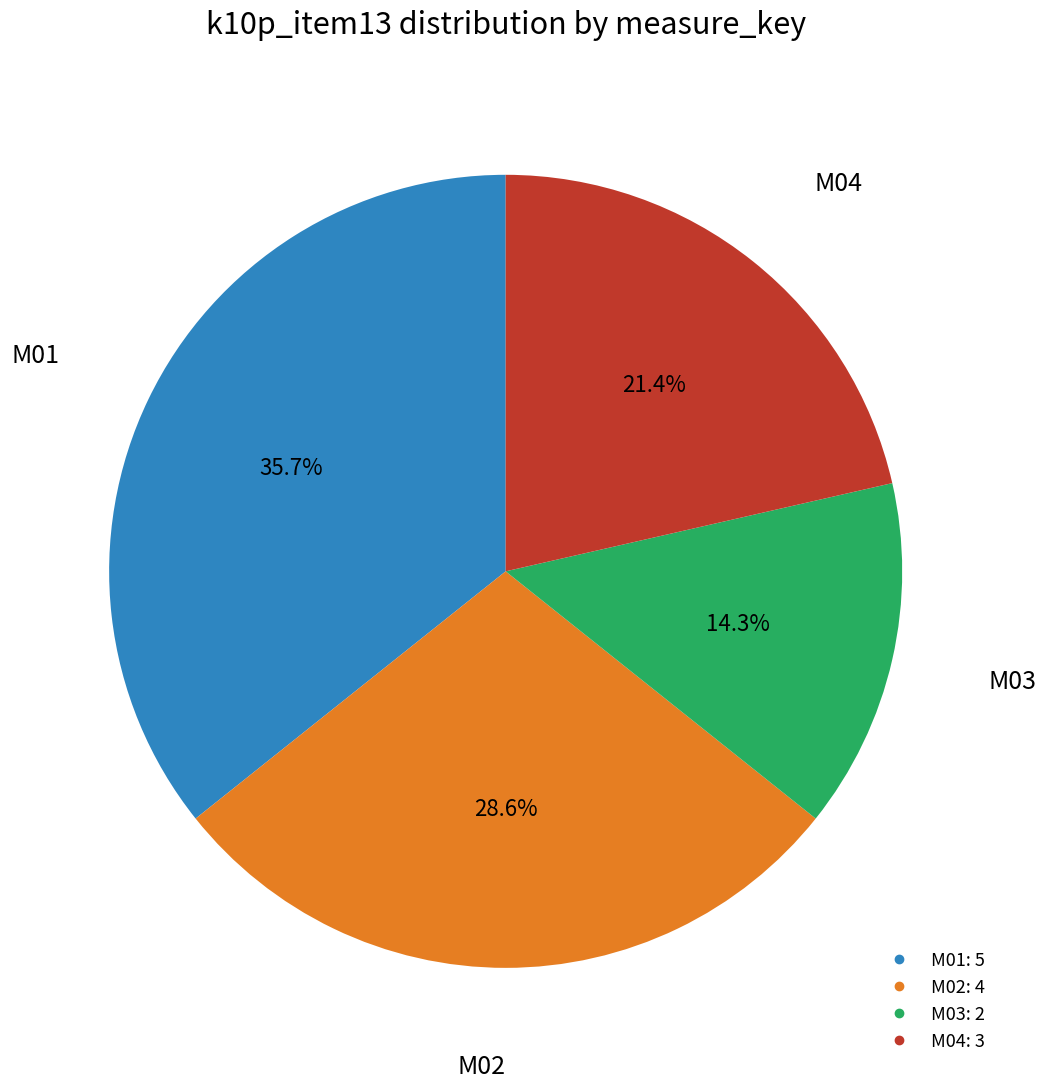

How many segments does this pie chart have?

4